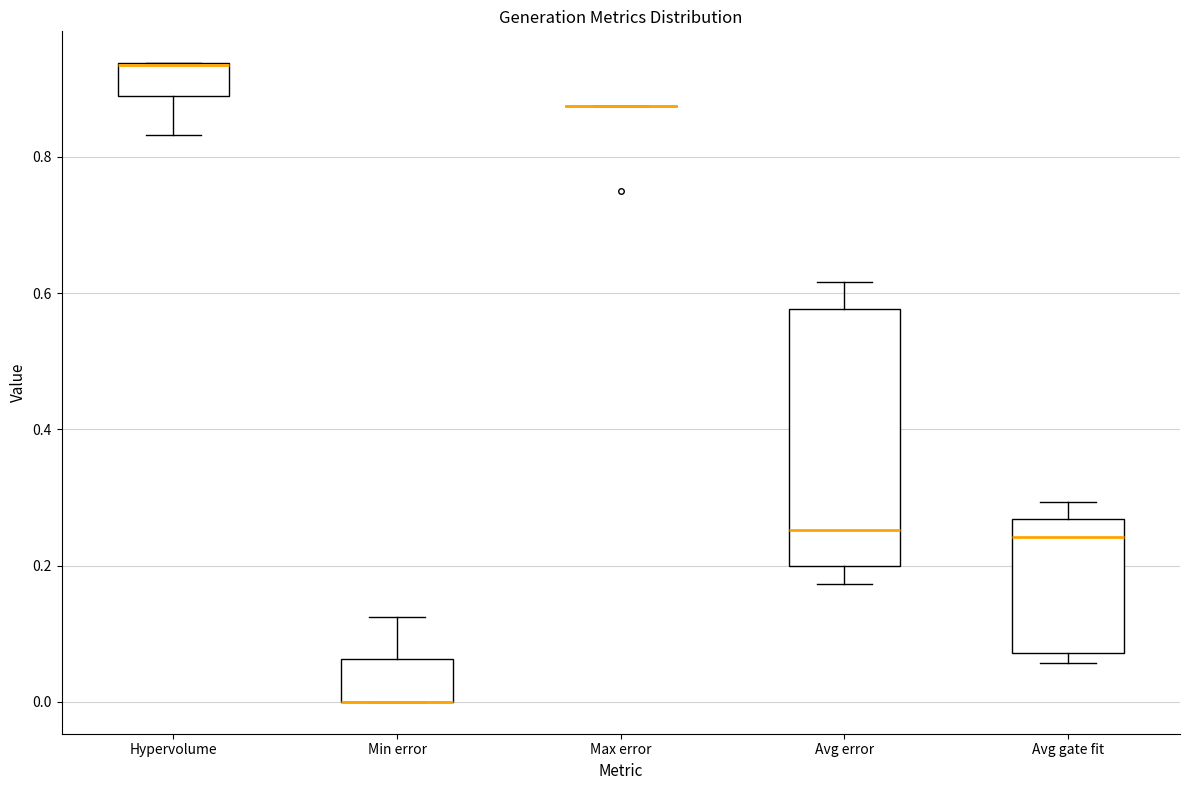

Comparing the boxes themselves (not the whiskers), which one is the tallest?

Avg error